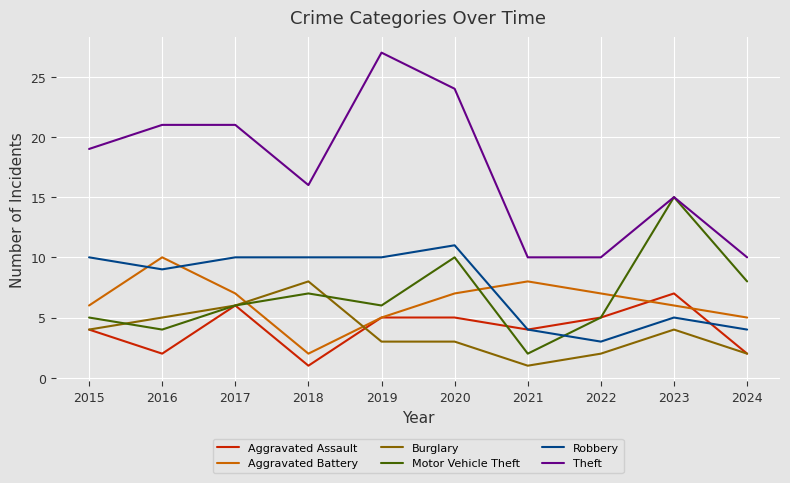

Which series has the largest range (max minus min)?

Theft